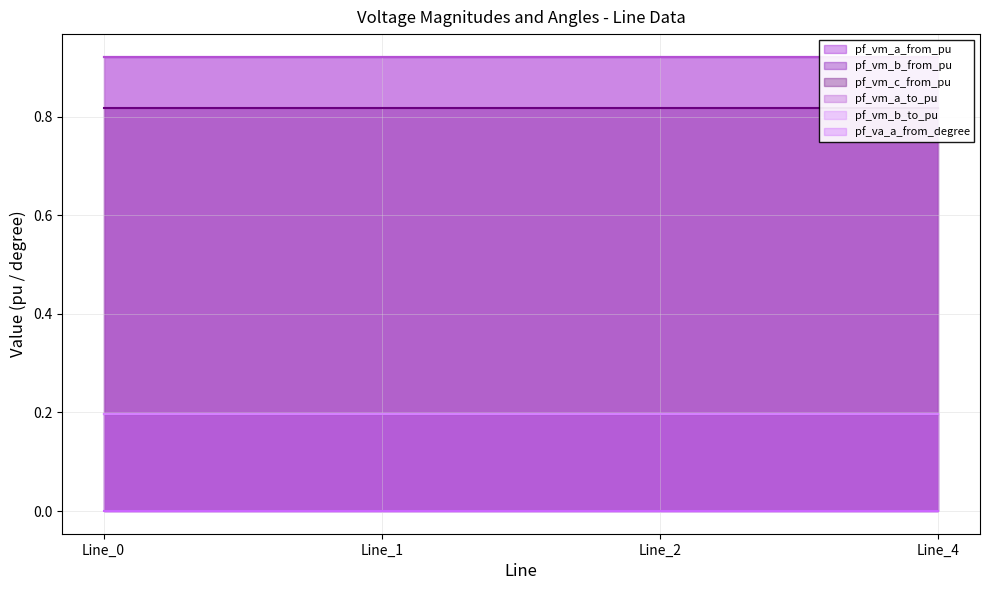

What is the highest value of the pf_vm_a_to_pu series?

0.9